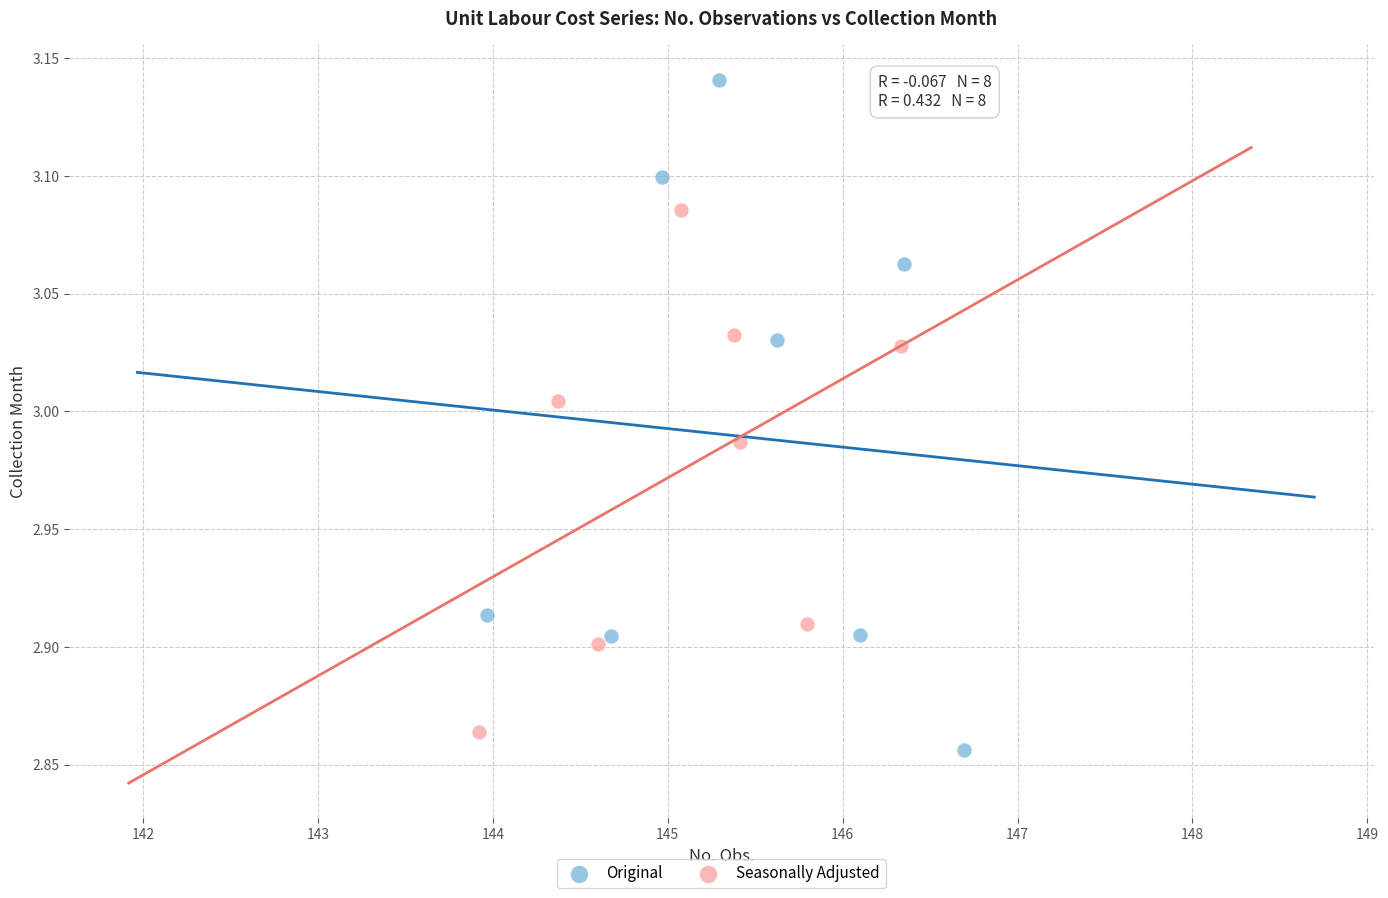

Which series has the widest spread of Y values?

Original